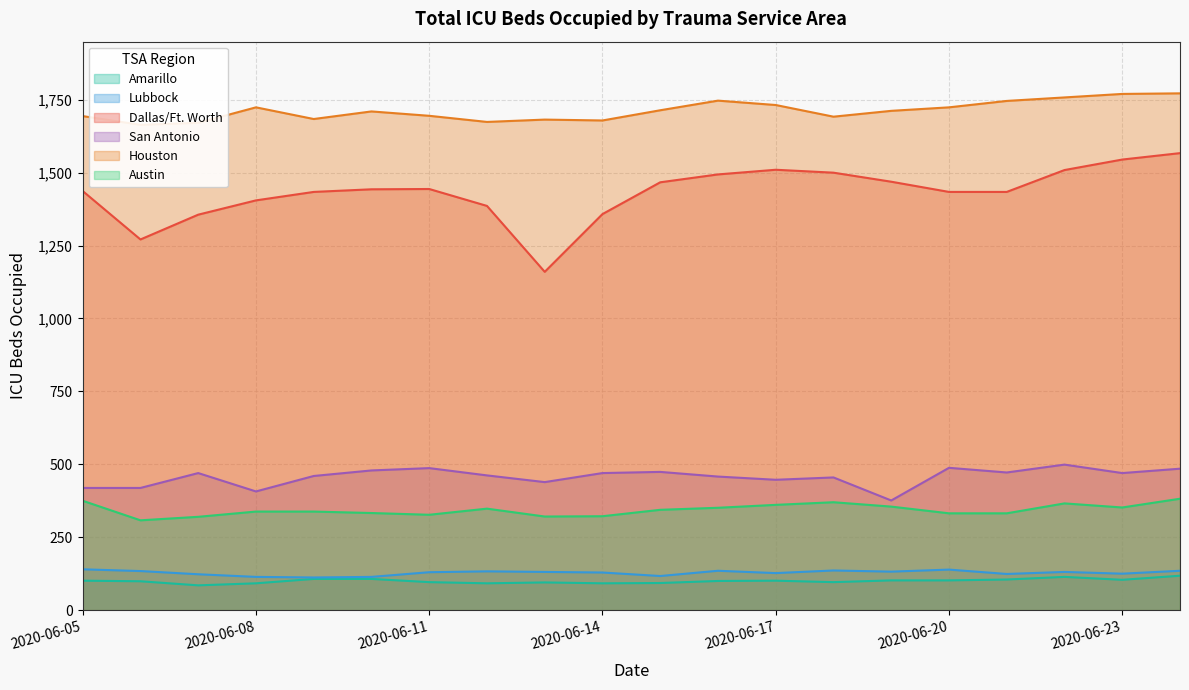

True or false: Austin has more than 2 interior local peaks.

True